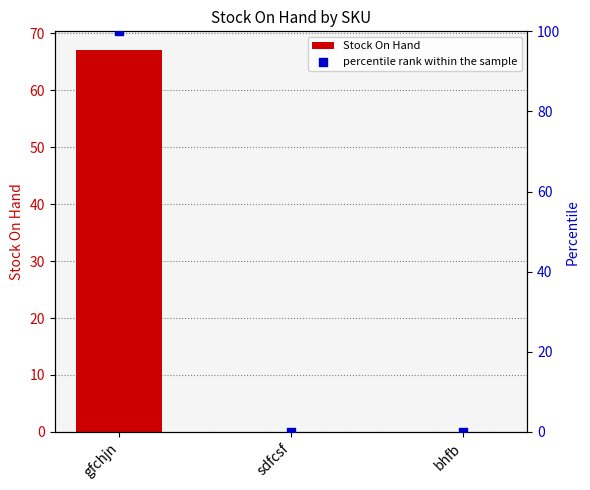

Is the value of Stock On Hand at gfchjn greater than the value of percentile rank within the sample at bhfb?

Yes